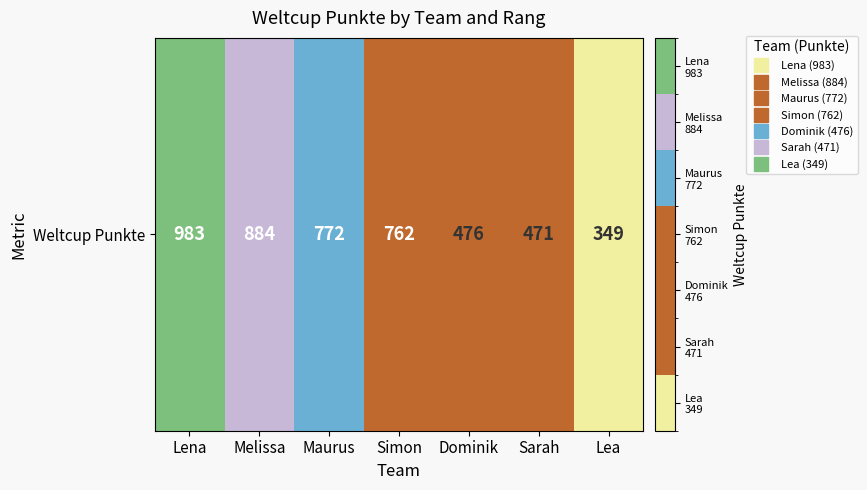

What is the difference between the maximum and minimum values?

634